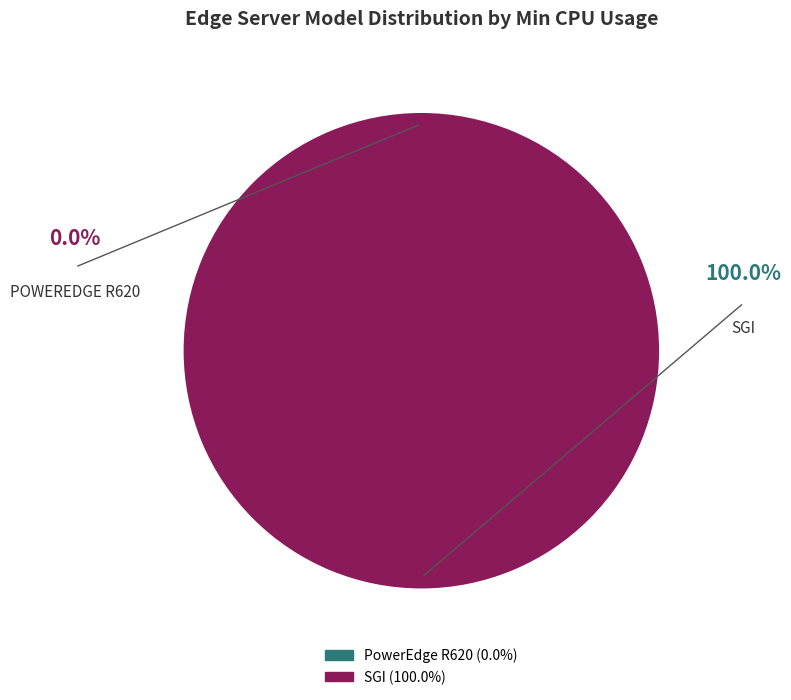

To the nearest percent, what is the combined percentage of SGI and PowerEdge R620?

100%